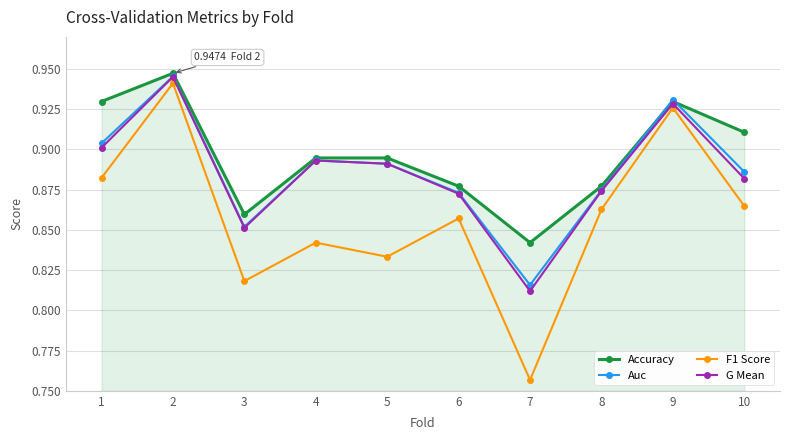

How many Auc values are between 0 and 1?

10